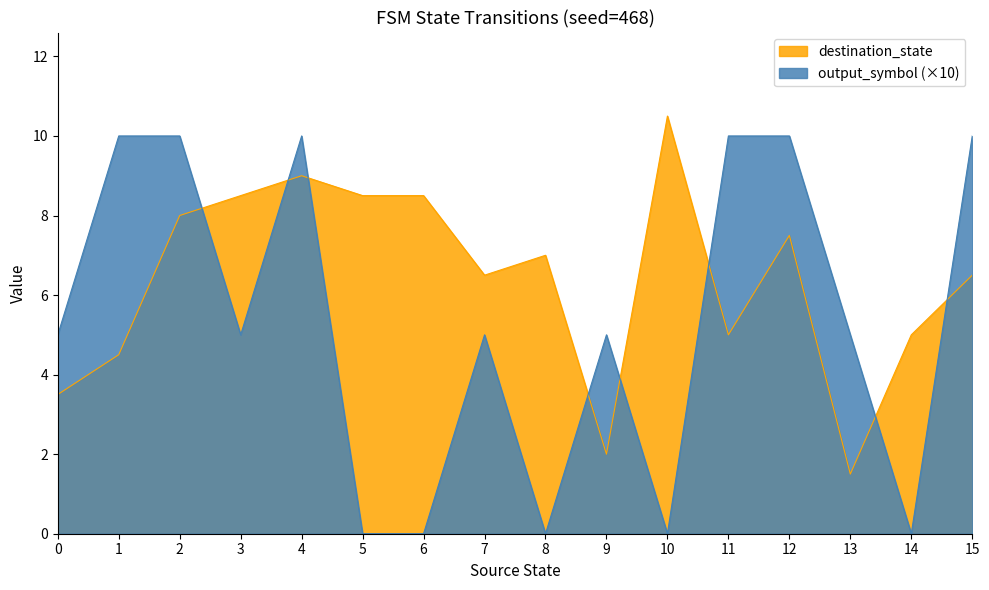

What is the difference between the maximum and minimum values in the output_symbol (×10) series?

10.0